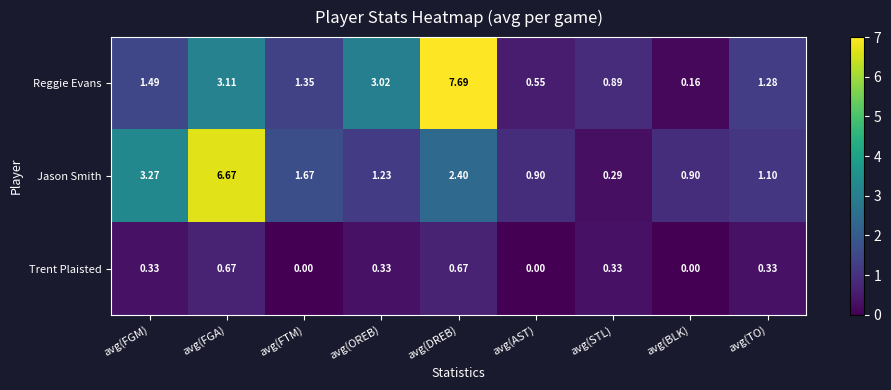

Which label corresponds to the largest value in the chart?

avg(DREB)